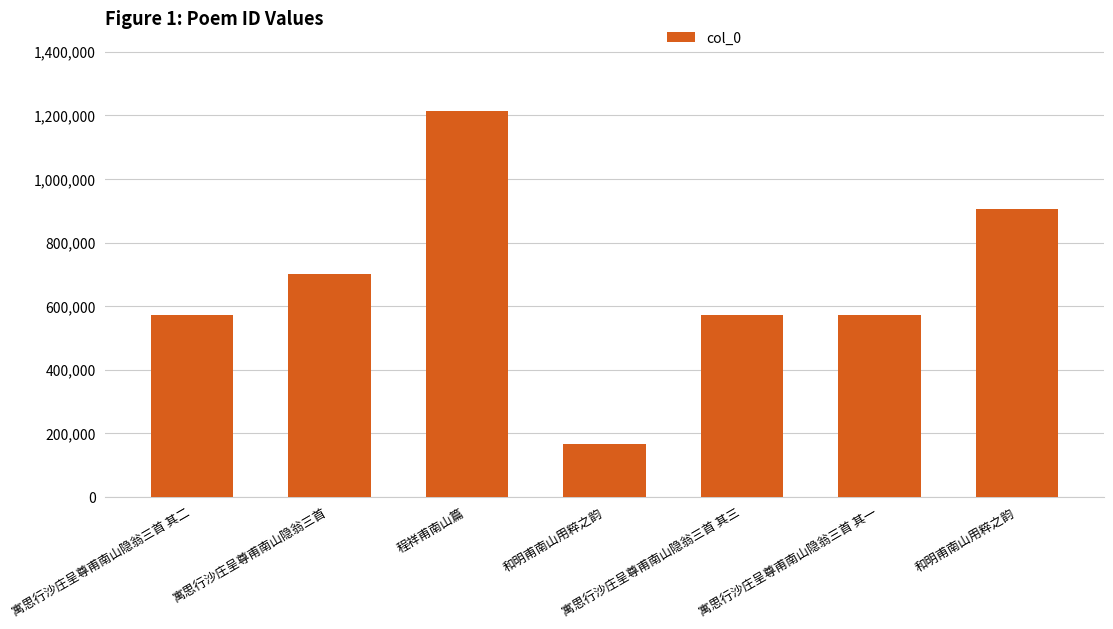

How many series are shown in this chart?

1